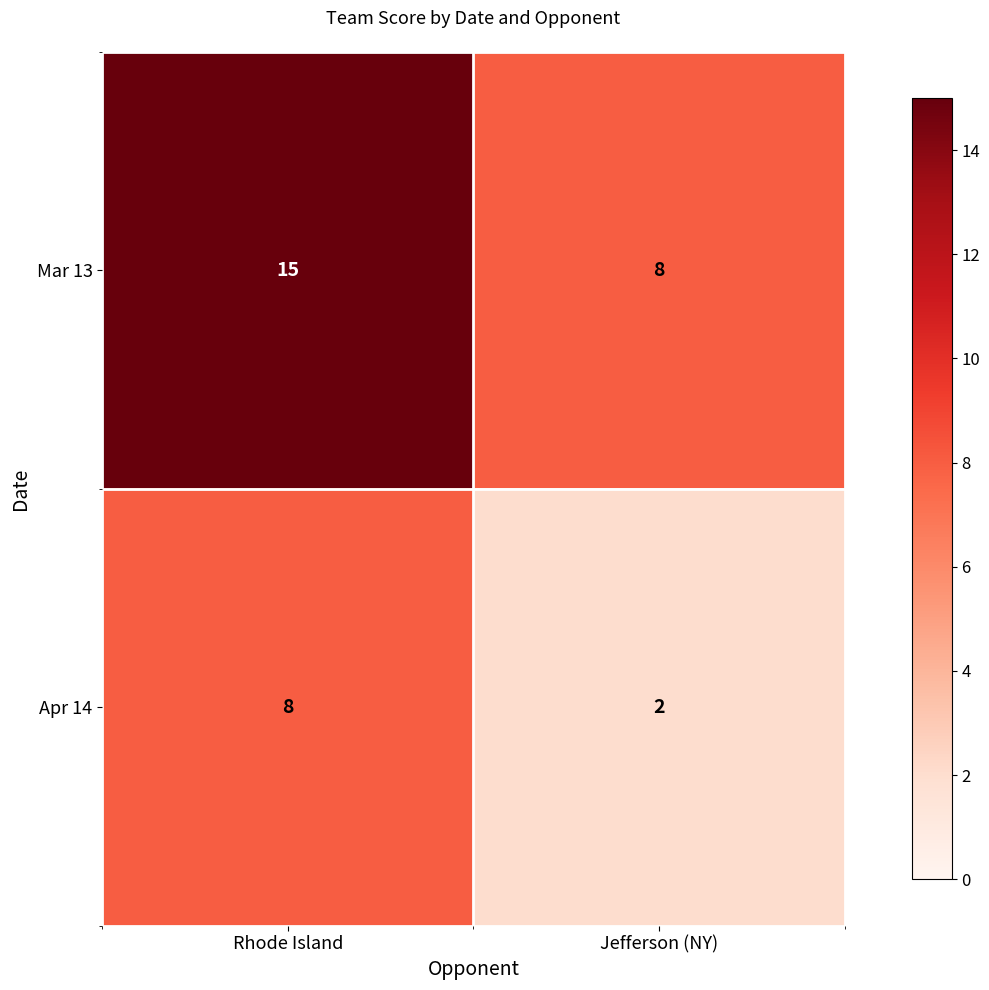

What is the approximate value of Mar 13 at Jefferson (NY)?

8